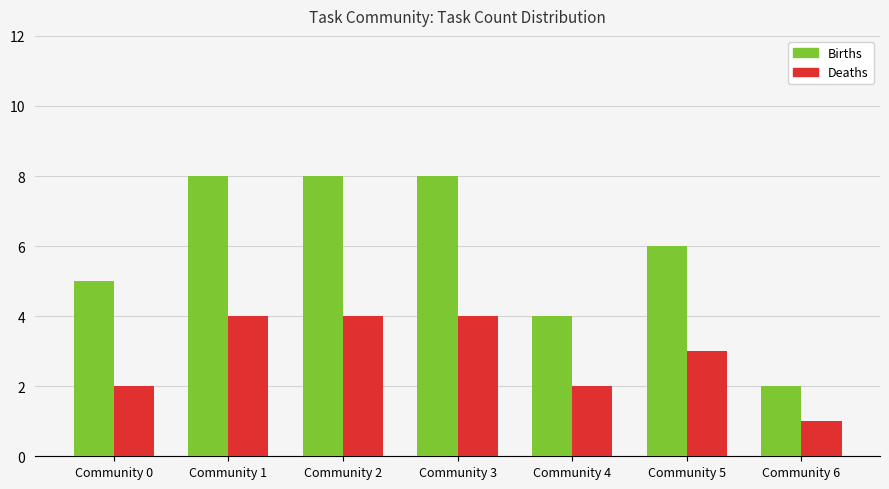

What is the difference between the maximum and minimum values in the Deaths series?

3